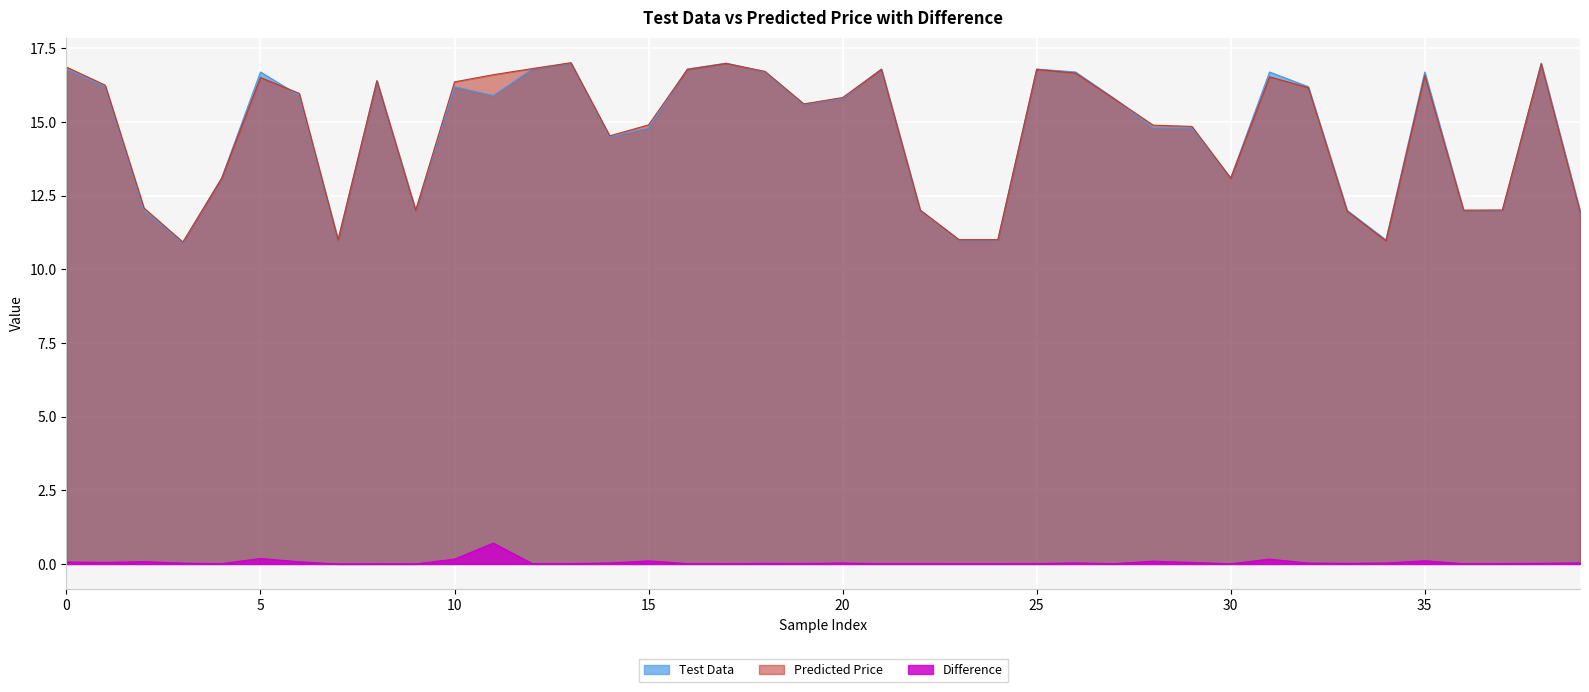

What is the difference between the second highest and minimum values in the Difference series?

0.2